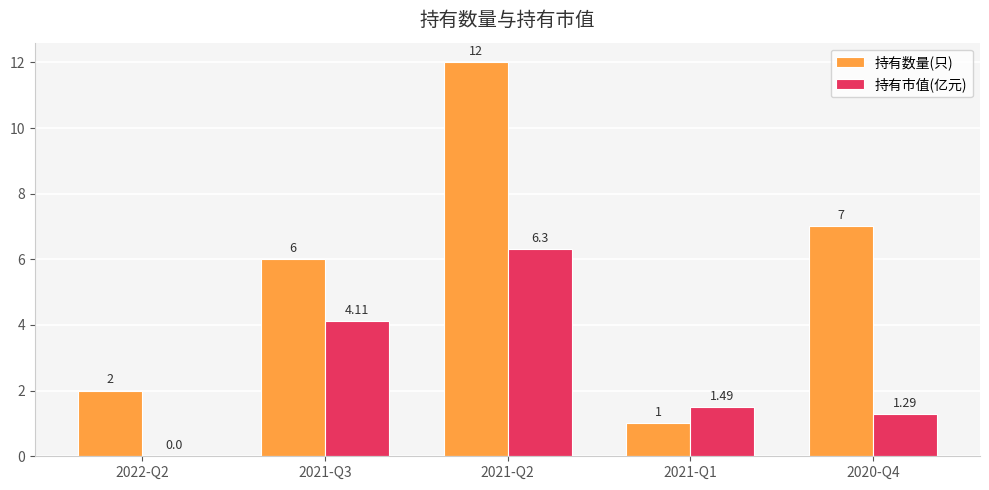

Are the bars grouped side by side (vs. stacked)?

Yes